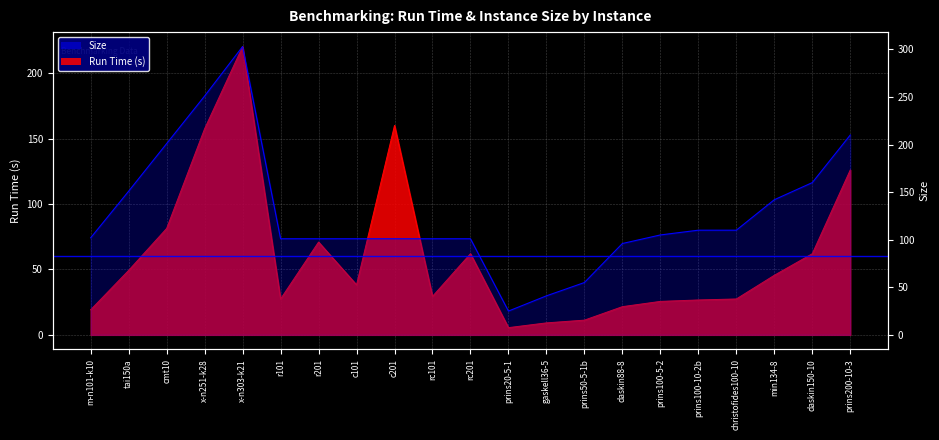

Between min134-8 and r101, which is larger?

min134-8